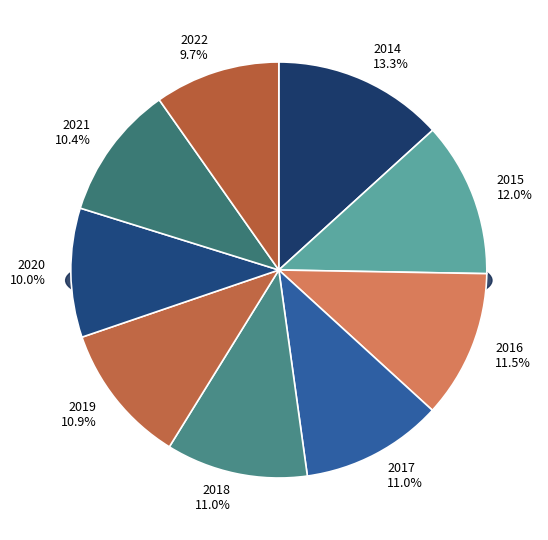

Combined, do 2019 and 2014 account for over 50%?

No